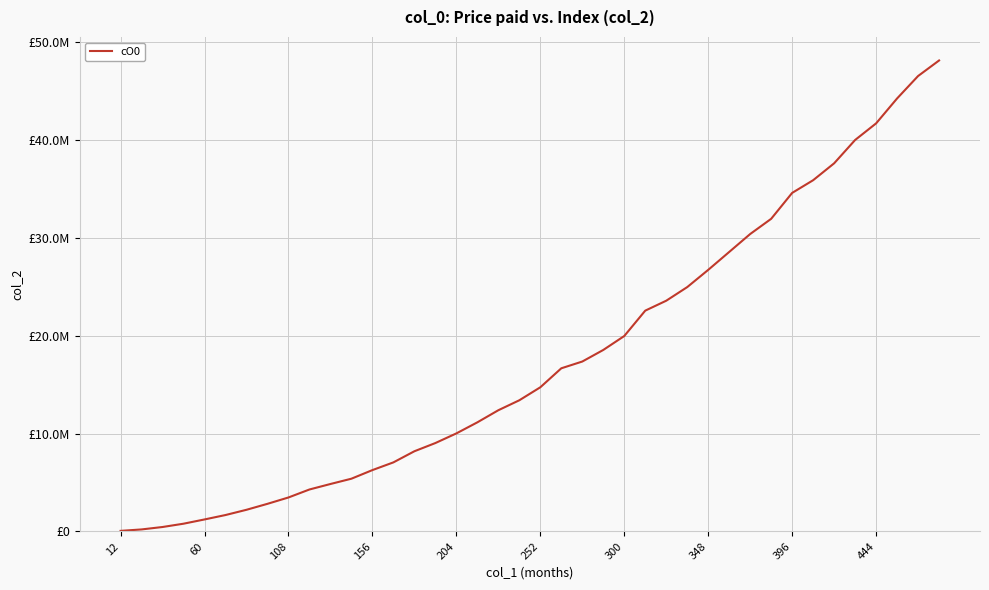

Reading left to right, what are all the values shown in this chart?

53785	200173	449157	786723	1221345	1672585	2209396	2819013	3468542	4284279	4845242	5387876	6267623	7055868	8192704	9032587	10017882	11149699	12387725	13405891	14733314	16674195	17365969	18549744	19974787	22569266	23583754	24975526	26736818	28568093	30402514	31957841	34606232	35904076	37631487	40016269	41715051	44263087	46555305	48145051